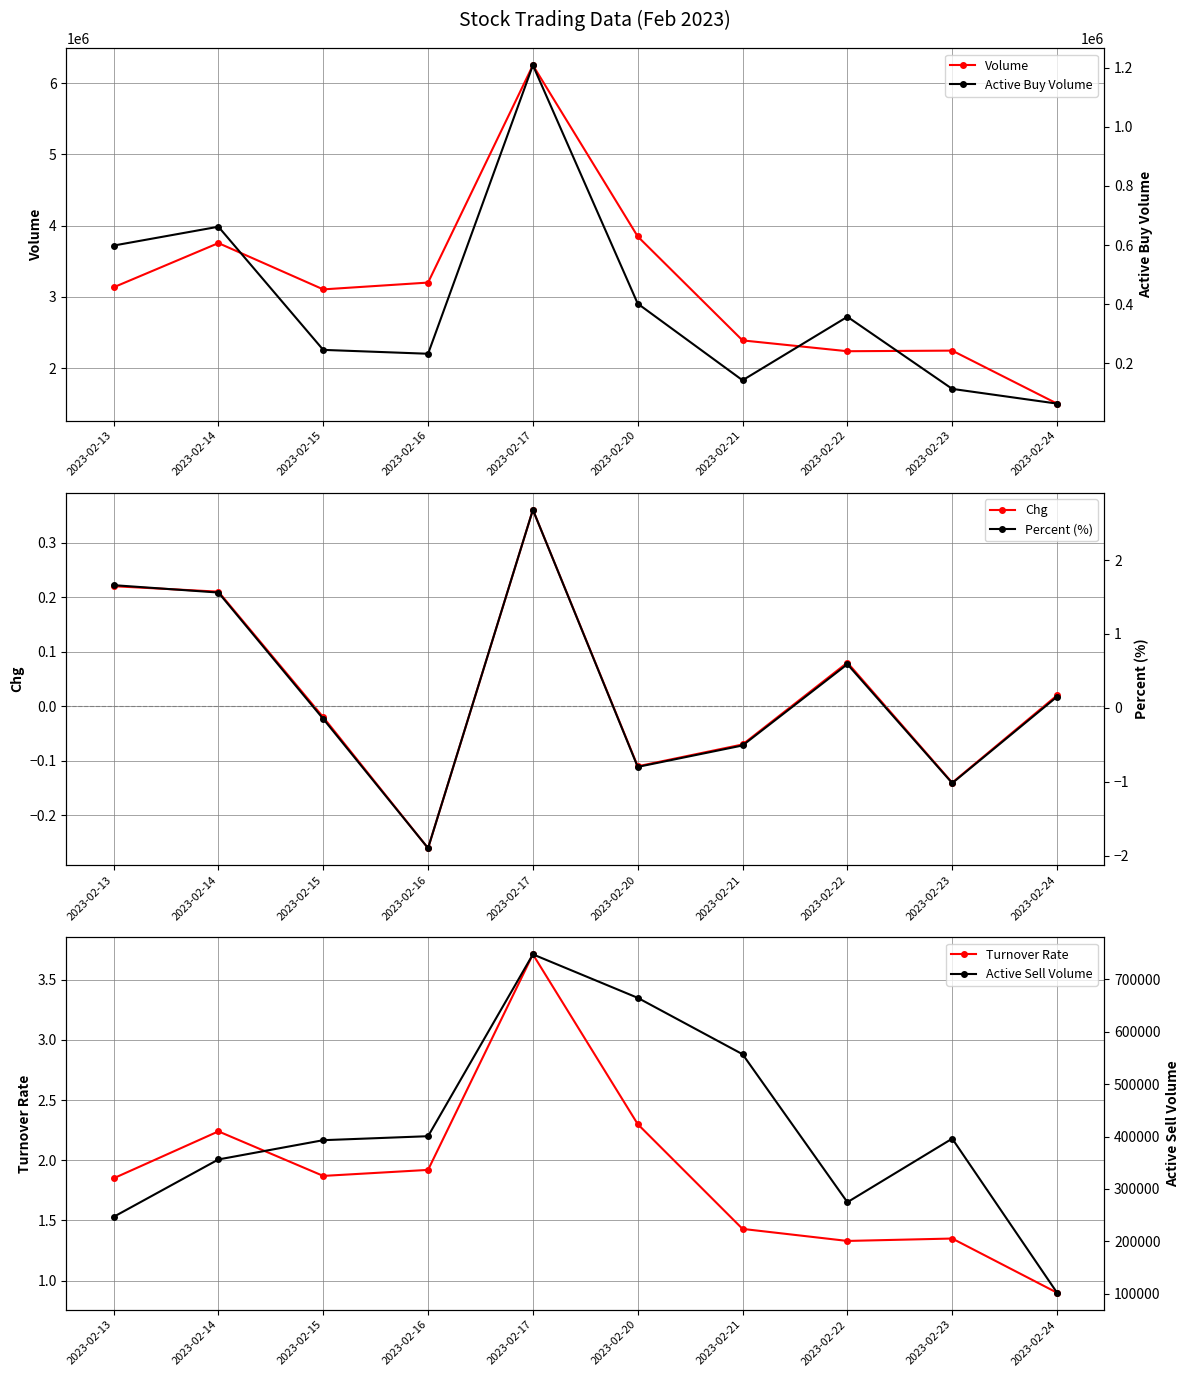

How many values in the Volume series are below 3133800?

5